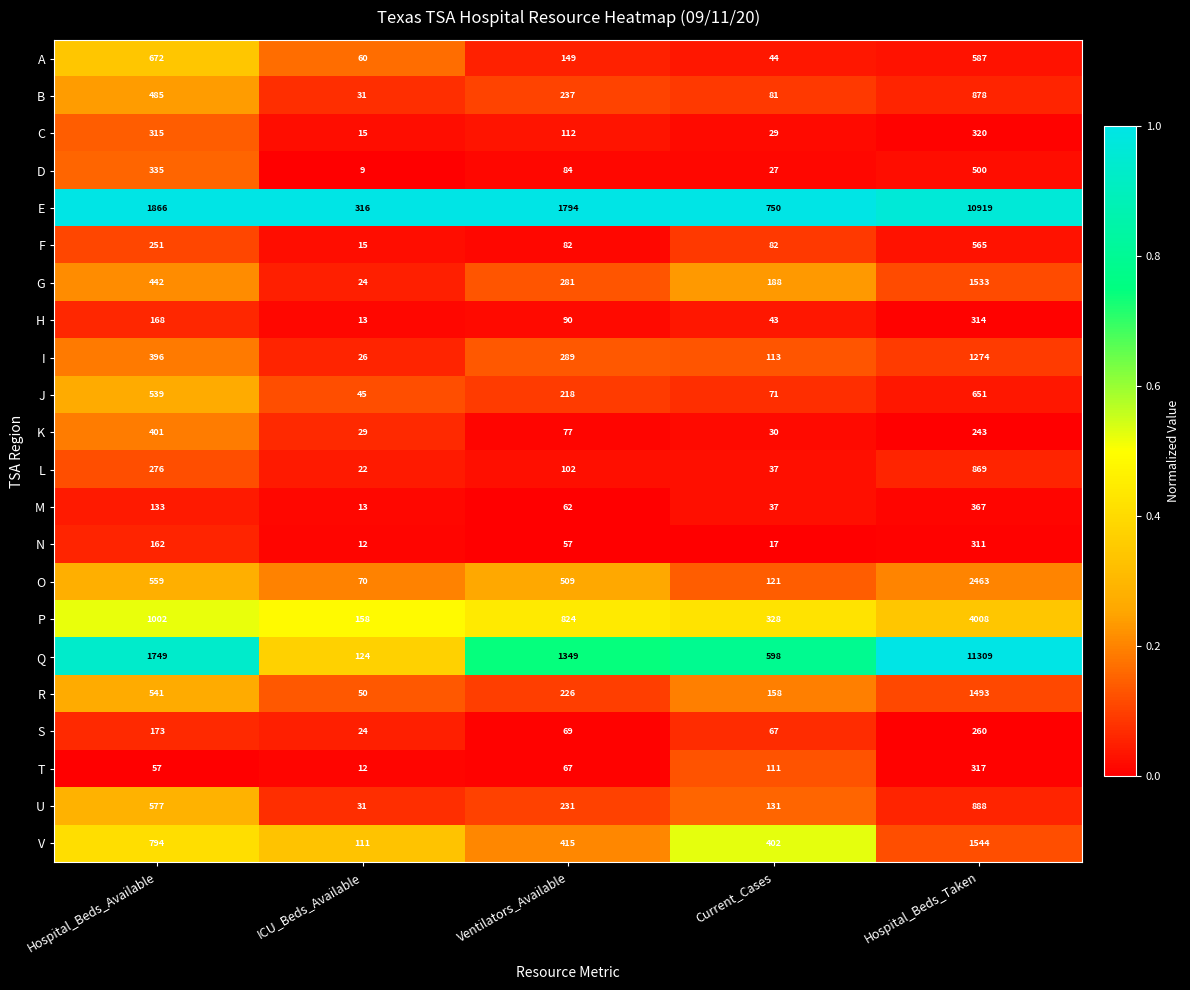

Which series has the largest total across all categories?

E